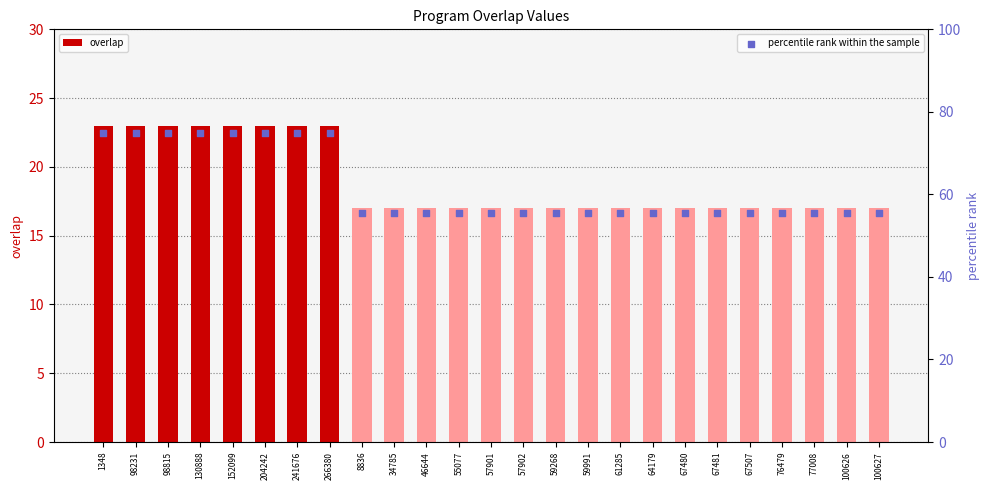

What are all the series names shown in the legend?

overlap, percentile rank within the sample